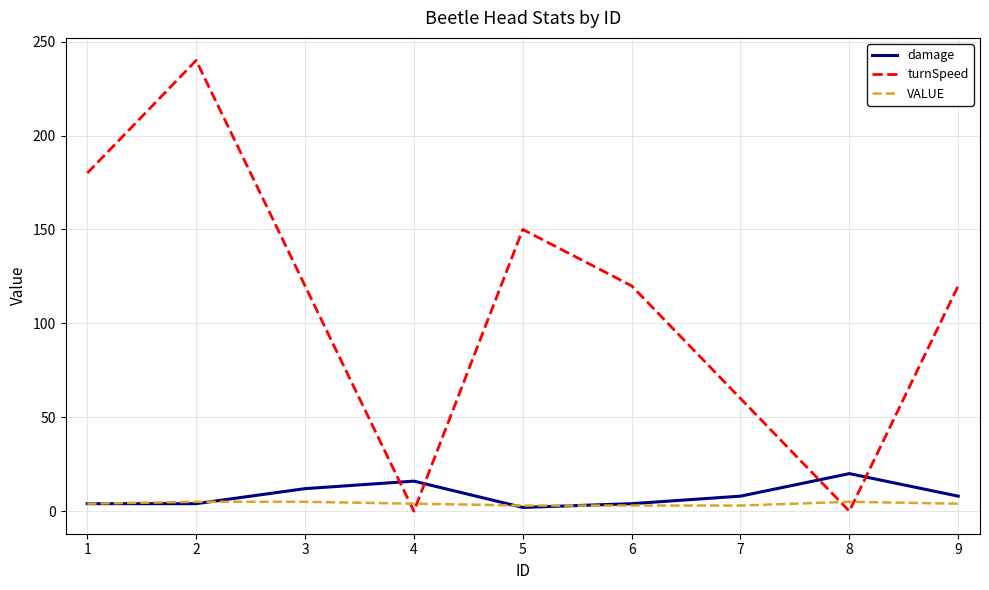

True or false: damage has more than 0 points higher than both neighbors.

True